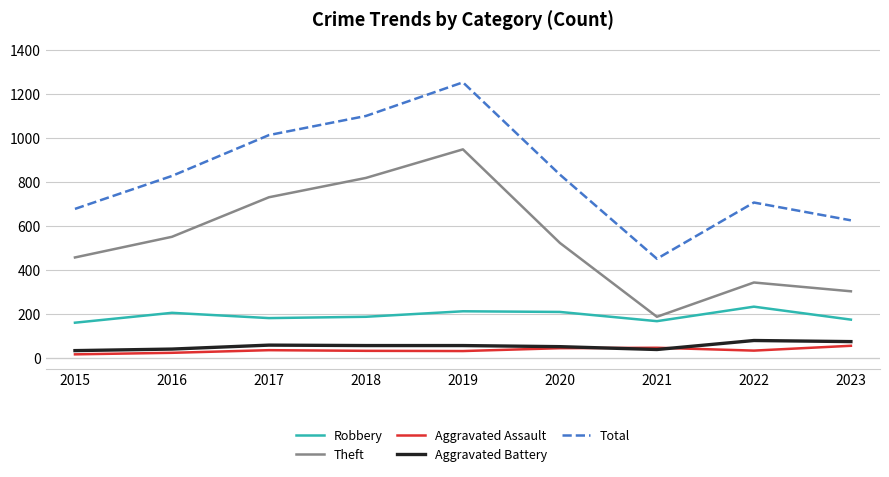

List the series in order of their peak value, highest first.

Total, Theft, Robbery, Aggravated Battery, Aggravated Assault